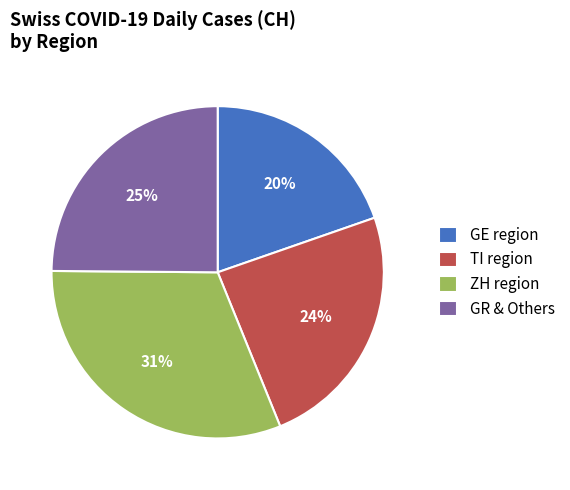

The ZH region slice represents 26% of the pie. True or false?

False